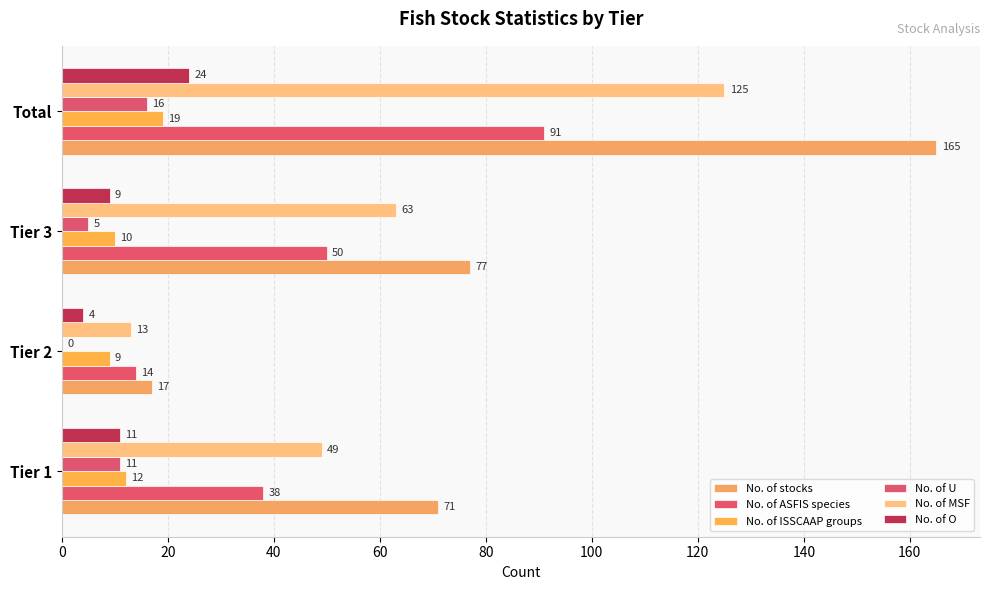

Reading left to right, what are all the values shown in this chart?

No. of stocks: 71	17	77	165
No. of ASFIS species: 38	14	50	91
No. of ISSCAAP groups: 12	9	10	19
No. of U: 11	0	5	16
No. of MSF: 49	13	63	125
No. of O: 11	4	9	24